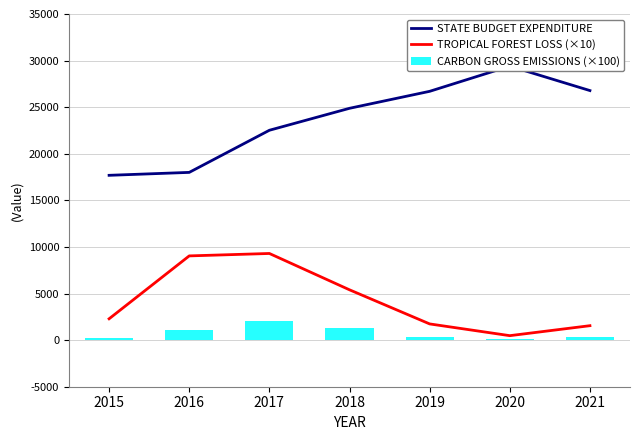

What is the minimum value for CARBON GROSS EMISSIONS (×100)?

68.9